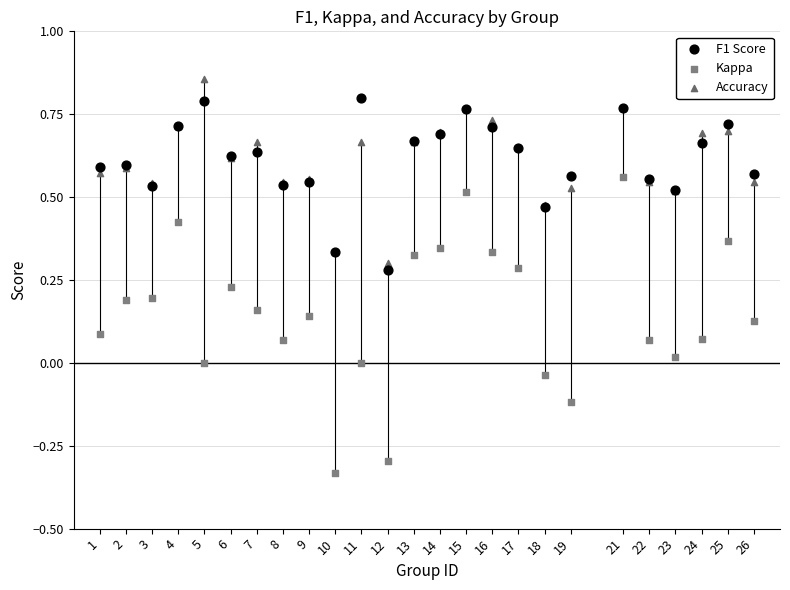

What is the X range (max minus min) for the scatter plot?

25.0